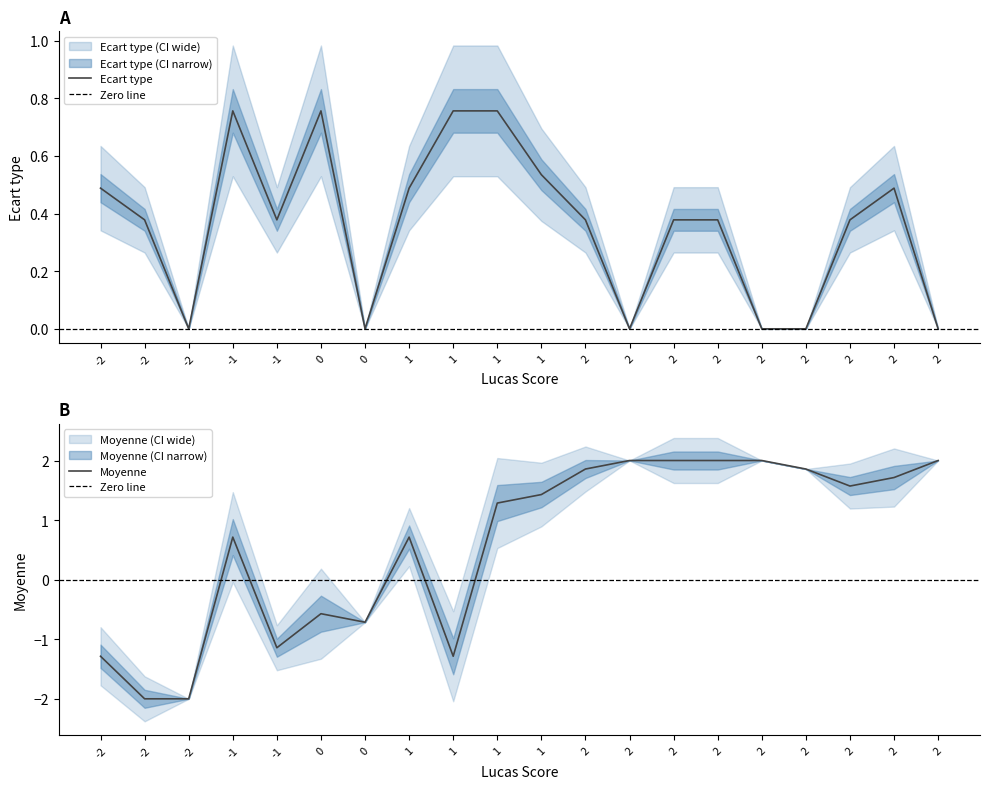

Count the number of categories in the chart.

20